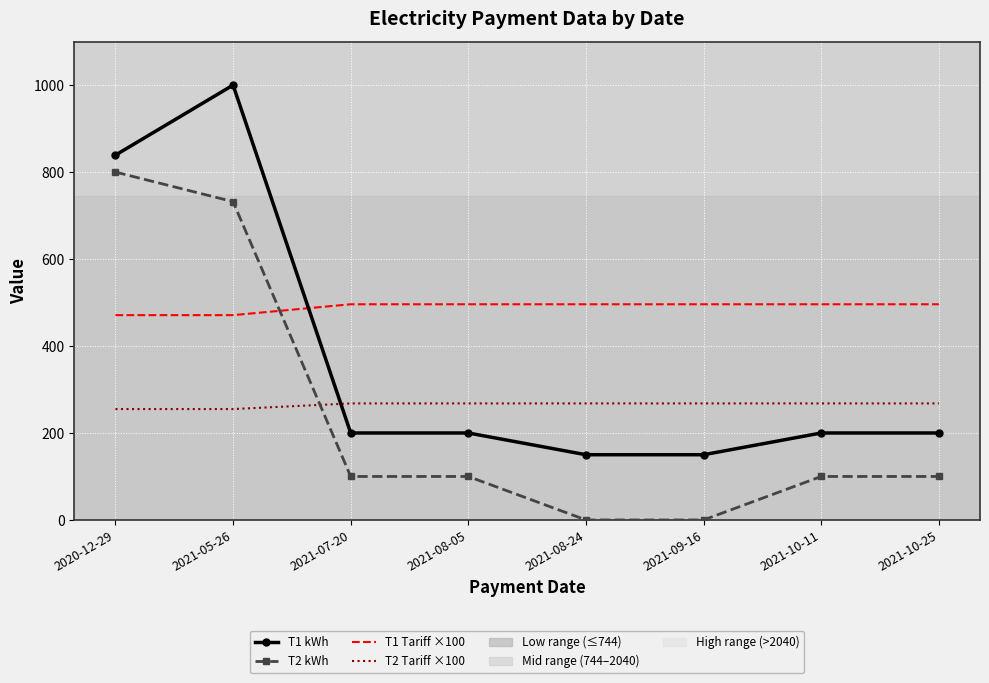

Is the value of T2 kWh at 2021-09-16 greater than the value of T2 Tariff ×100 at 2021-08-05?

No